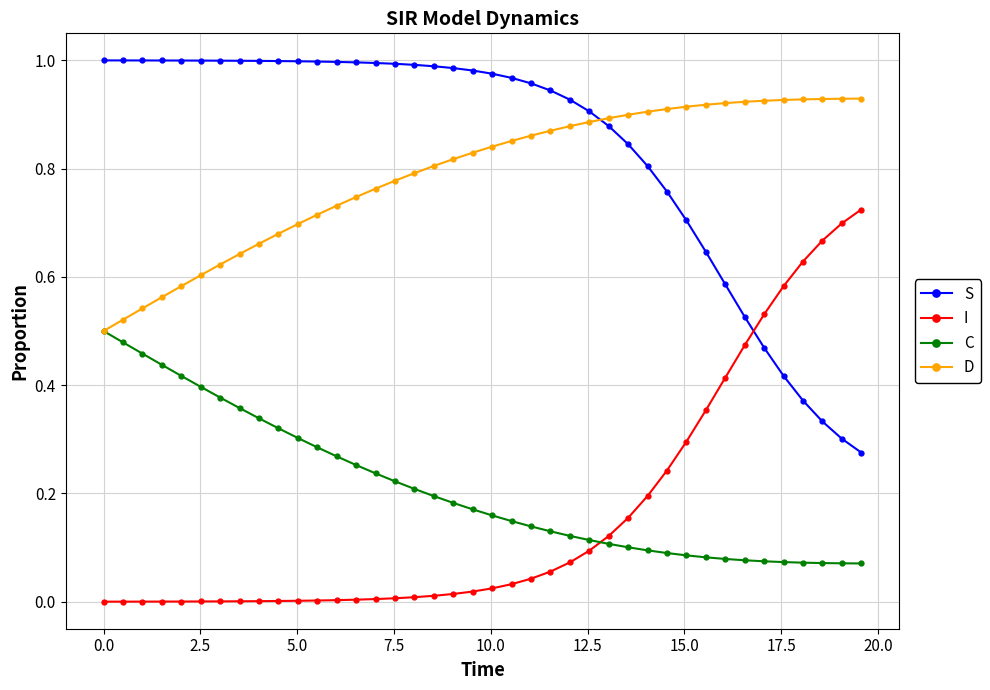

Rank the series by their maximum value, from lowest to highest.

C, I, D, S